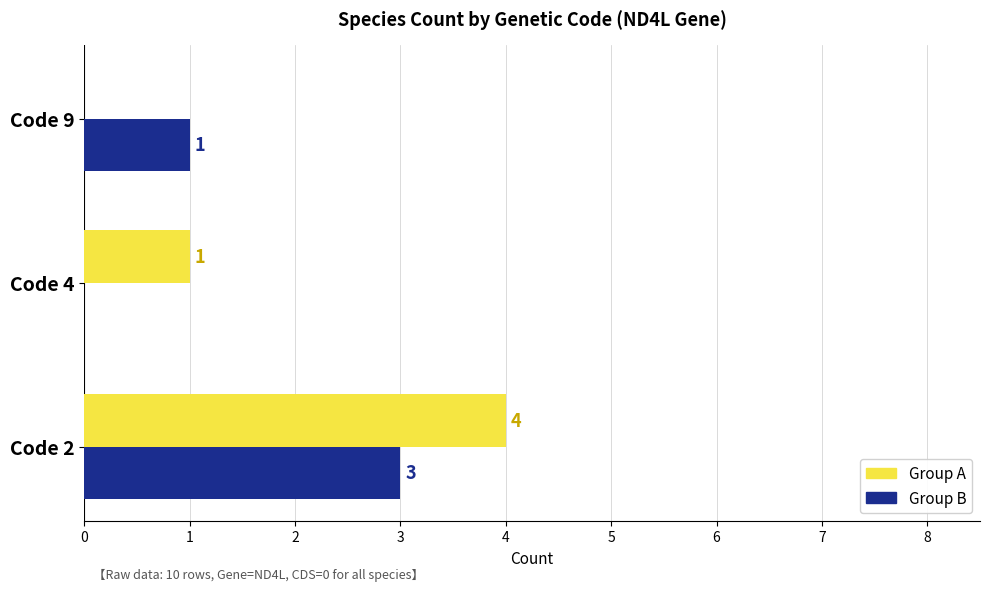

What is the highest value of the Group B series?

3